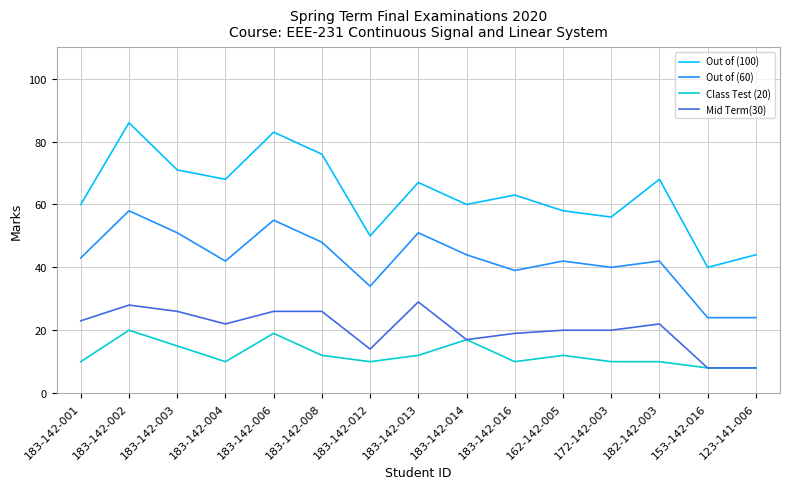

Rank the series at 183-142-002 from highest to lowest value.

Out of (100), Out of (60), Mid Term(30), Class Test (20)